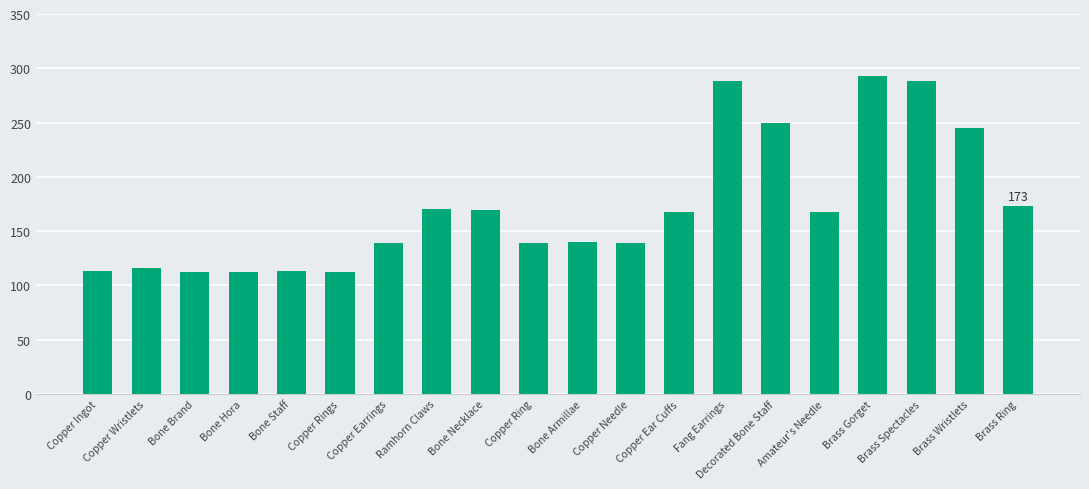

Is it true that the value at Amateur's Needle is 168?

True